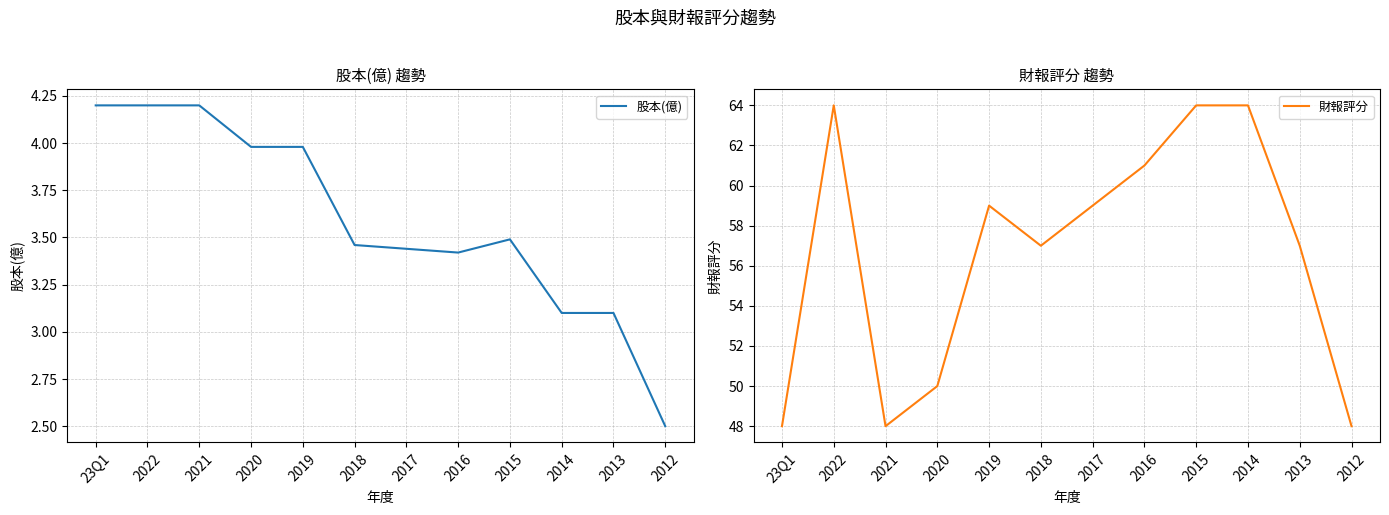

What is the label of the 7th point from the left?

2017